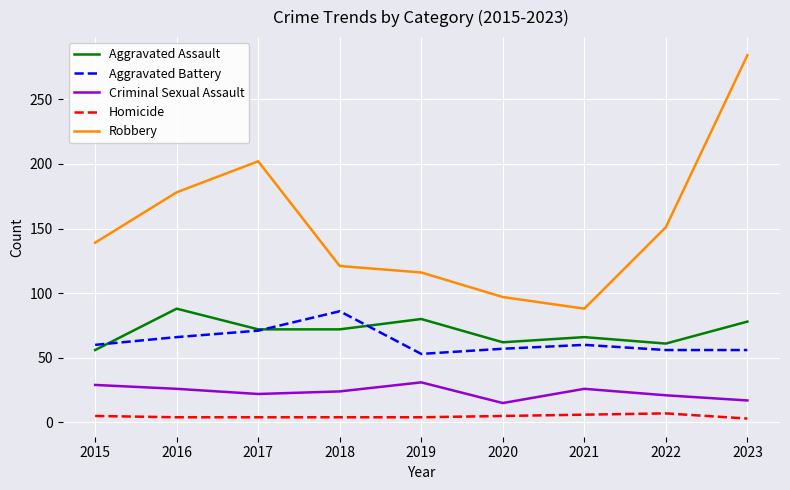

Which series has the largest range (max minus min)?

Robbery